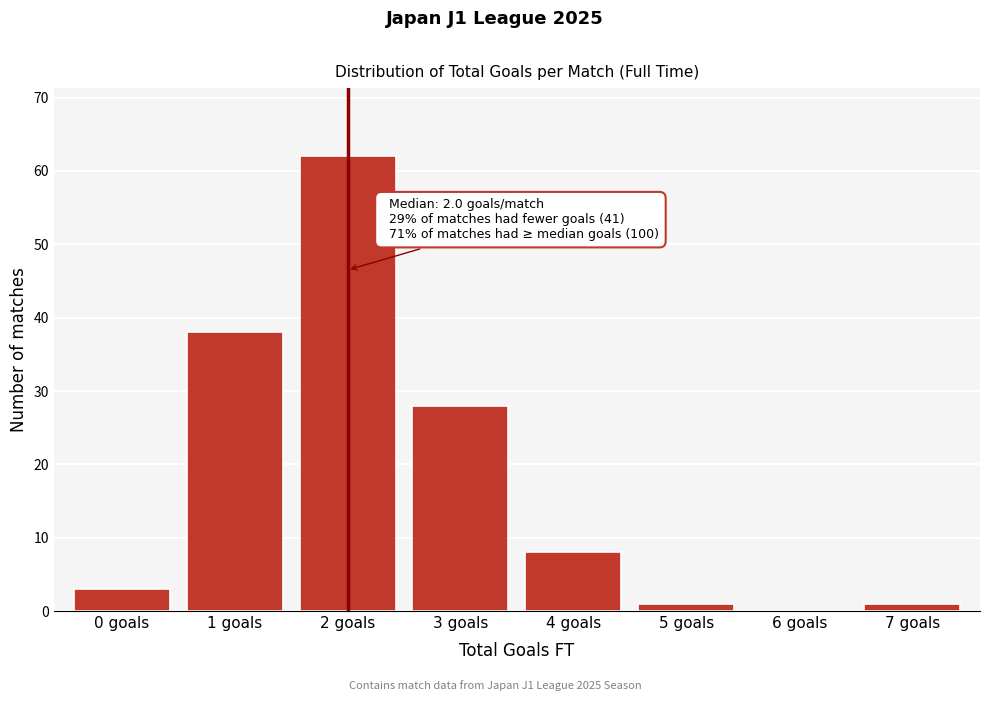

Reading right to left, list all the values displayed in this chart.

7 goals=1	6 goals=0	5 goals=1	4 goals=8	3 goals=28	2 goals=62	1 goals=38	0 goals=3